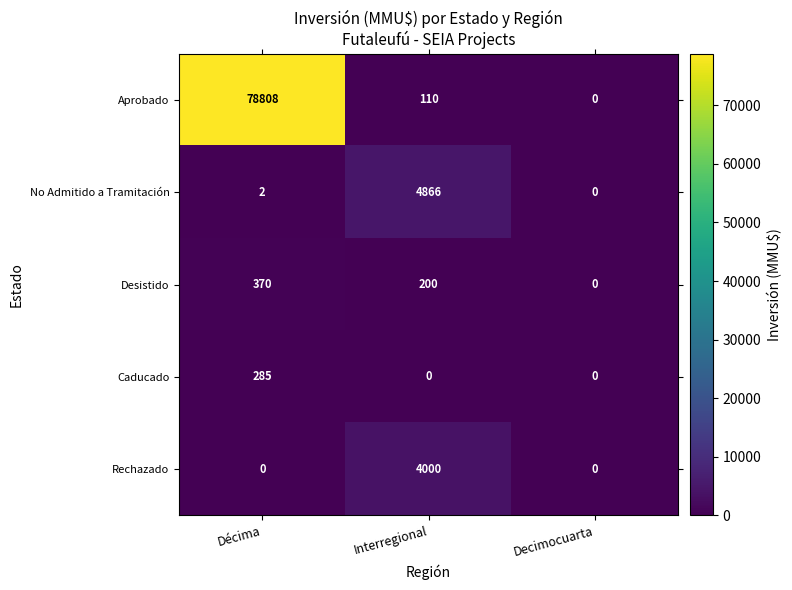

Between Interregional and Decimocuarta, which series saw the biggest shift?

No Admitido a Tramitación